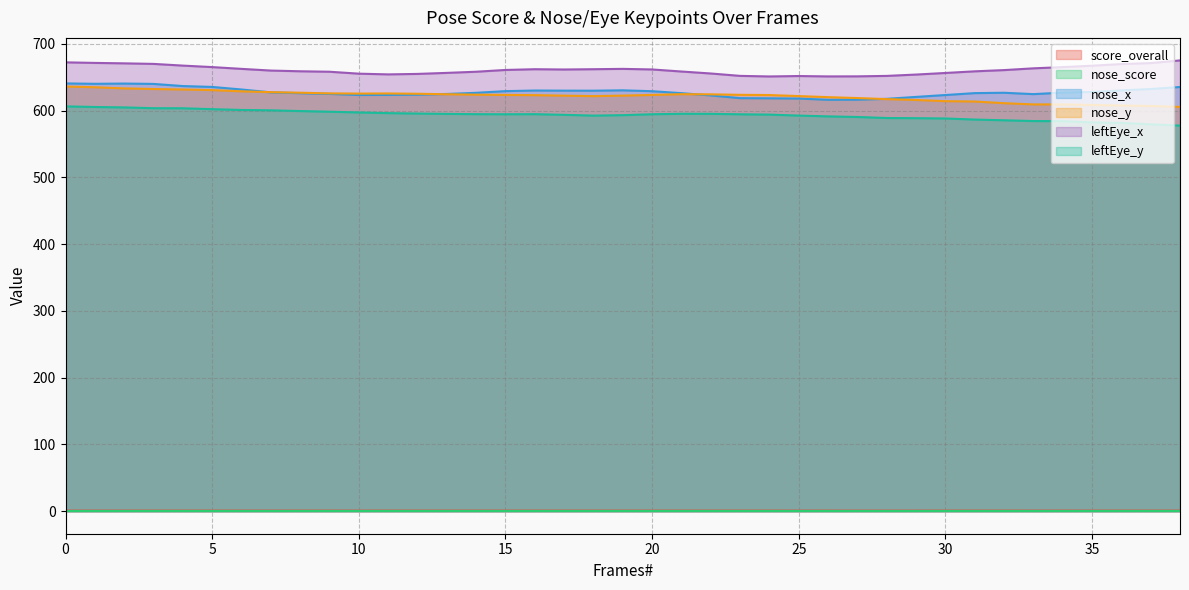

Which series has the widest spread of values?

nose_y